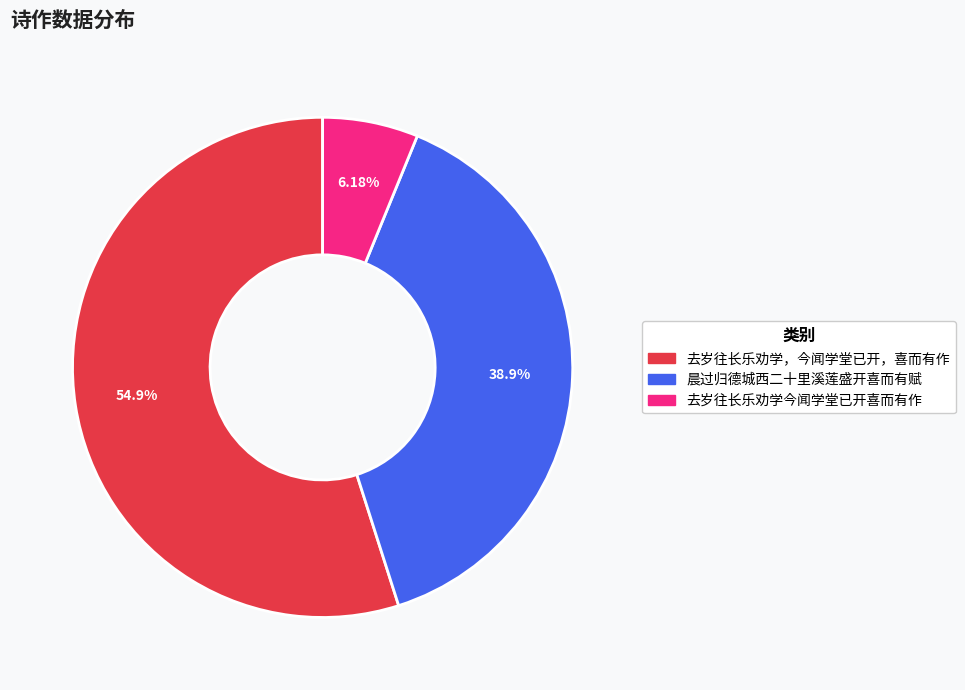

Which category has the biggest portion of the pie?

去岁往长乐劝学，今闻学堂已开，喜而有作